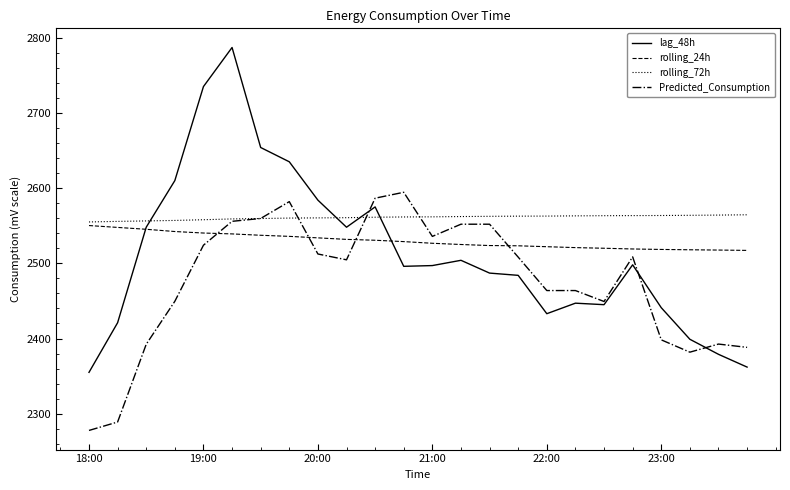

Which series has the widest spread of values?

lag_48h